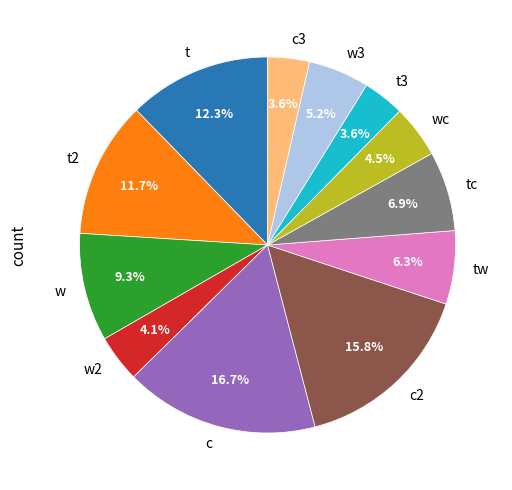

Does c2 represent more than half of the total?

No